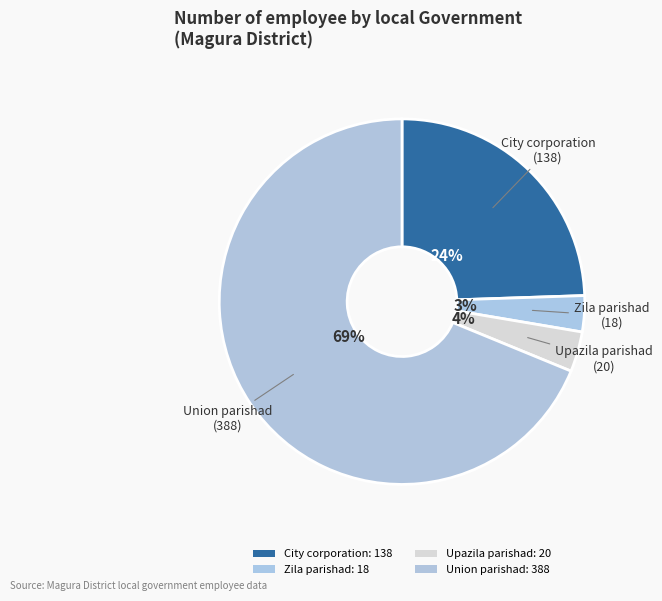

The Union parishad slice represents 83% of the pie. True or false?

False